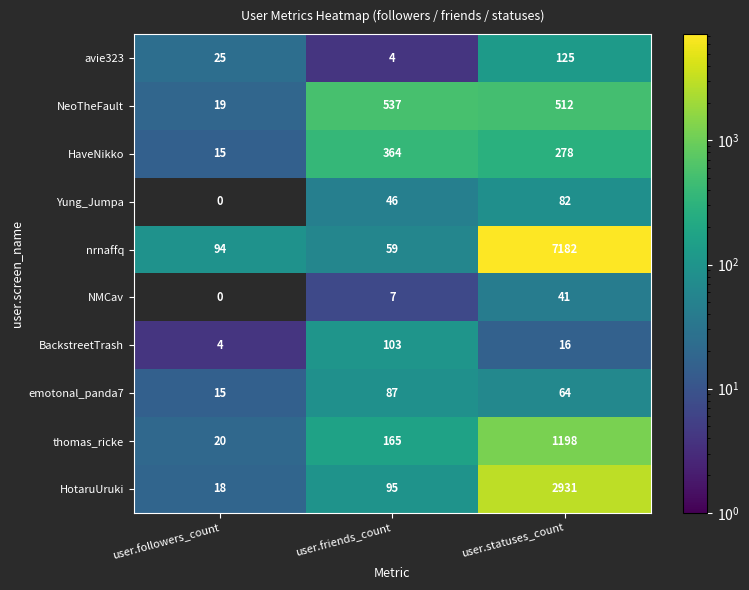

What is the approximate value of HaveNikko at user.statuses_count, to the nearest 10?

280